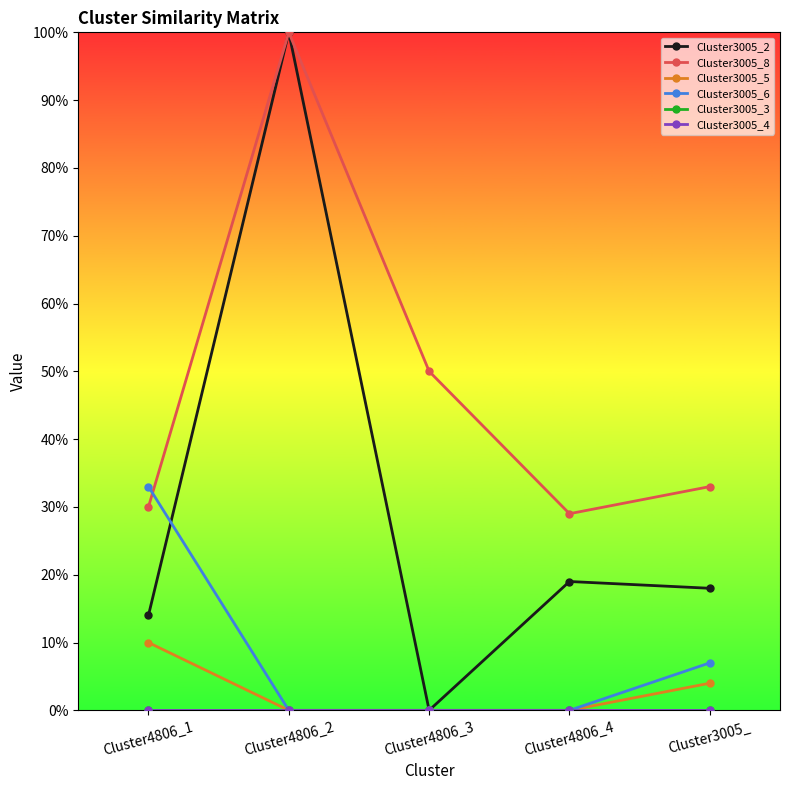

Which category has the highest value in the Cluster3005_2 series?

Cluster4806_2